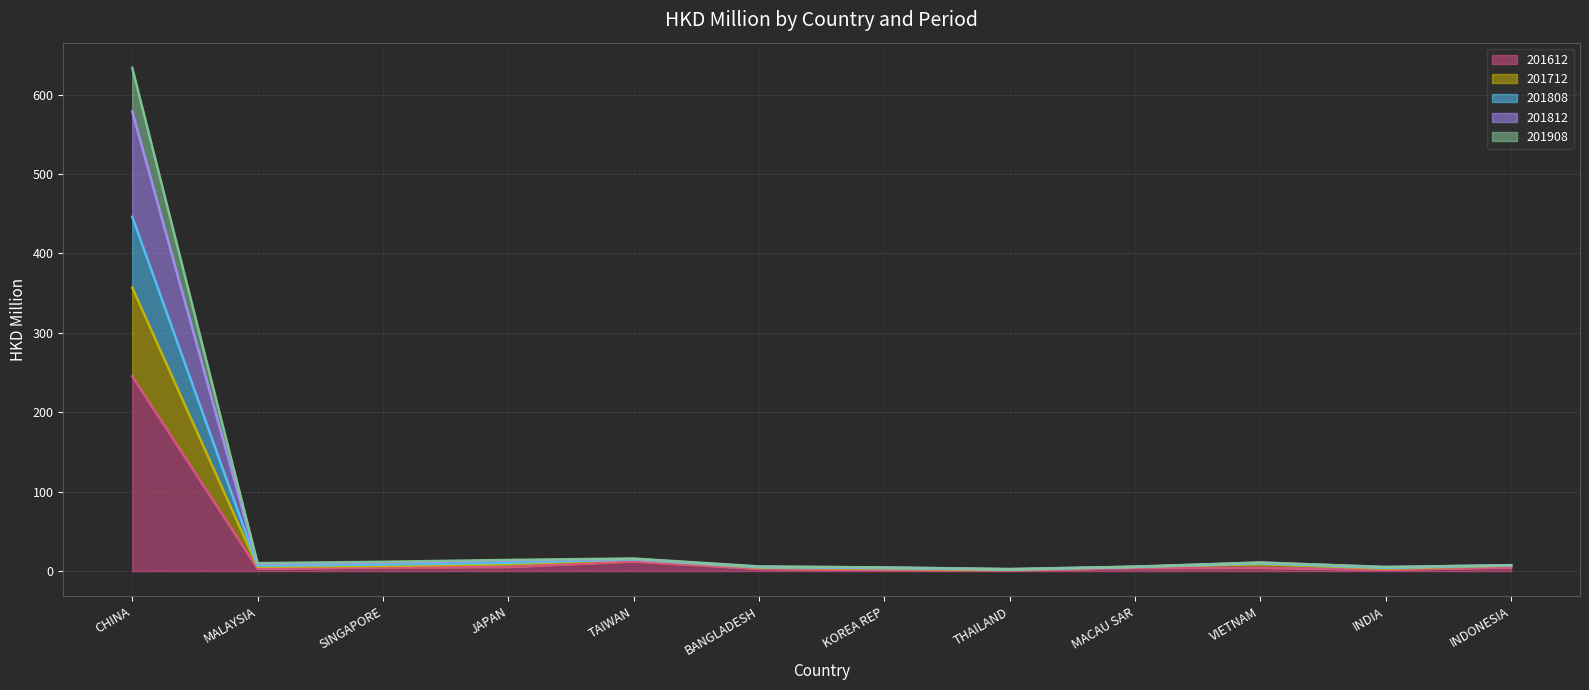

What is the difference between the highest and lowest values at BANGLADESH?

3.1